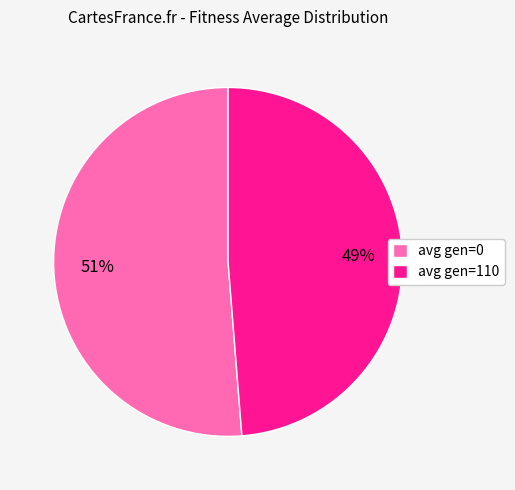

How many segments does this pie chart have?

2